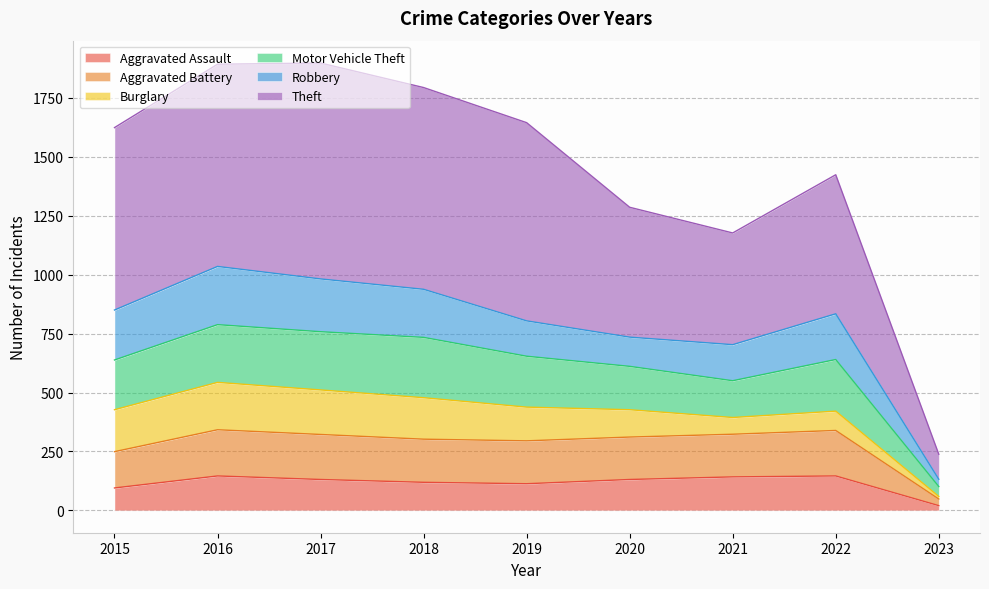

How many data points does each series have?

9